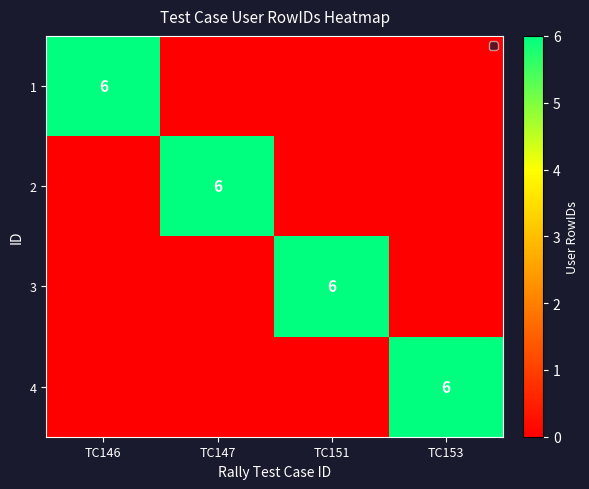

What is the maximum value shown in the chart?

6